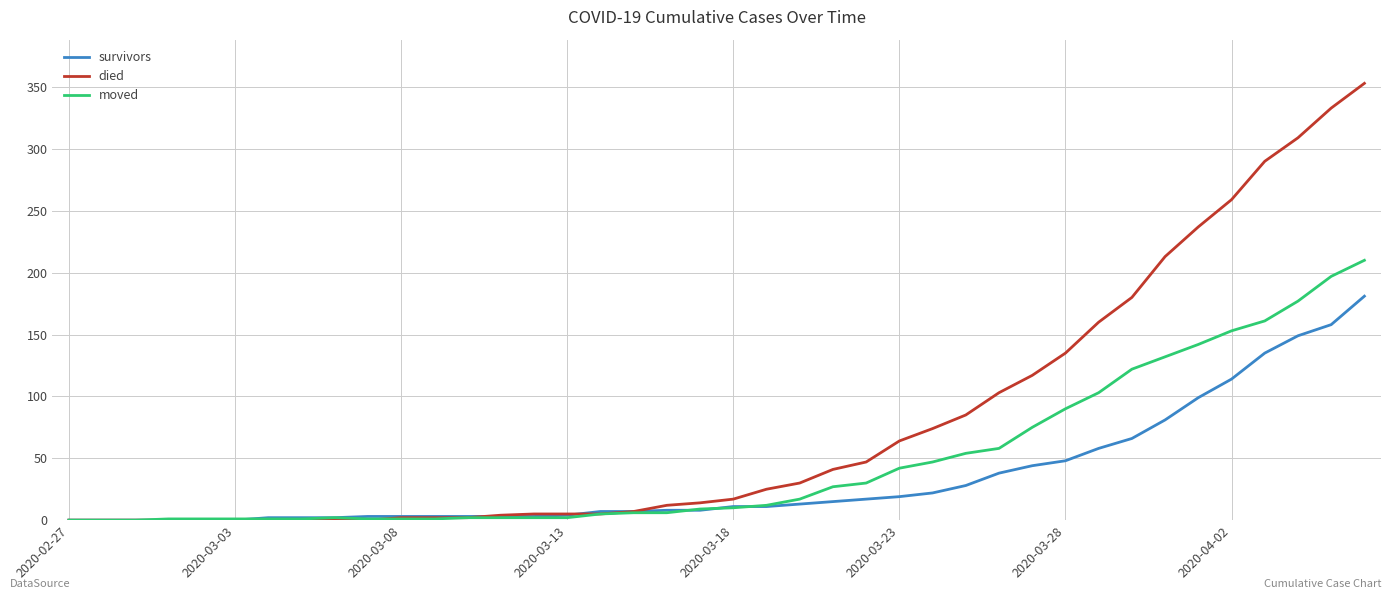

What is the greatest value displayed?

353